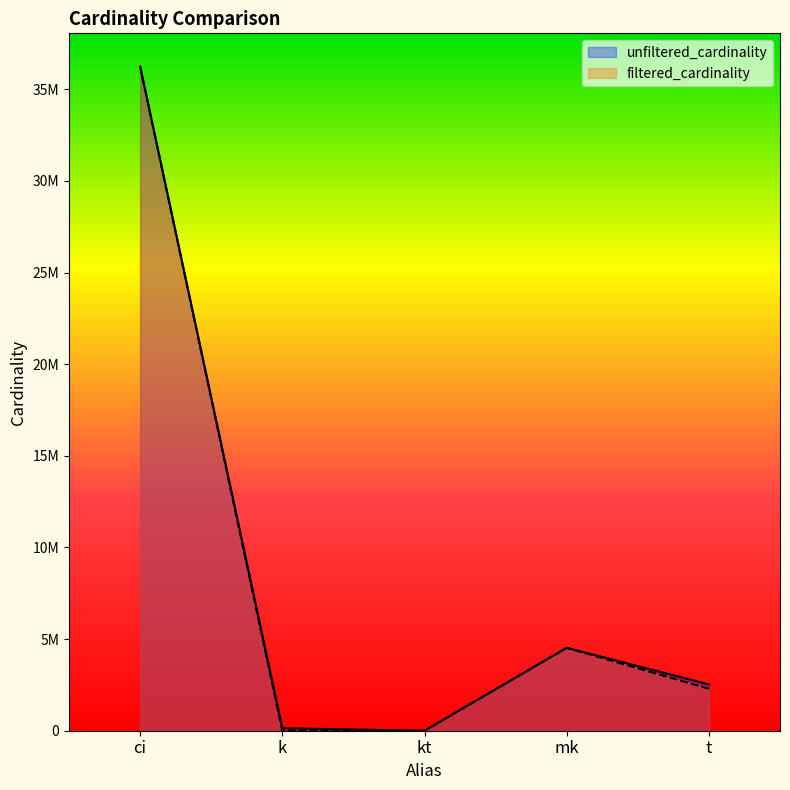

True or false: filtered_cardinality and unfiltered_cardinality intersect in this chart.

False